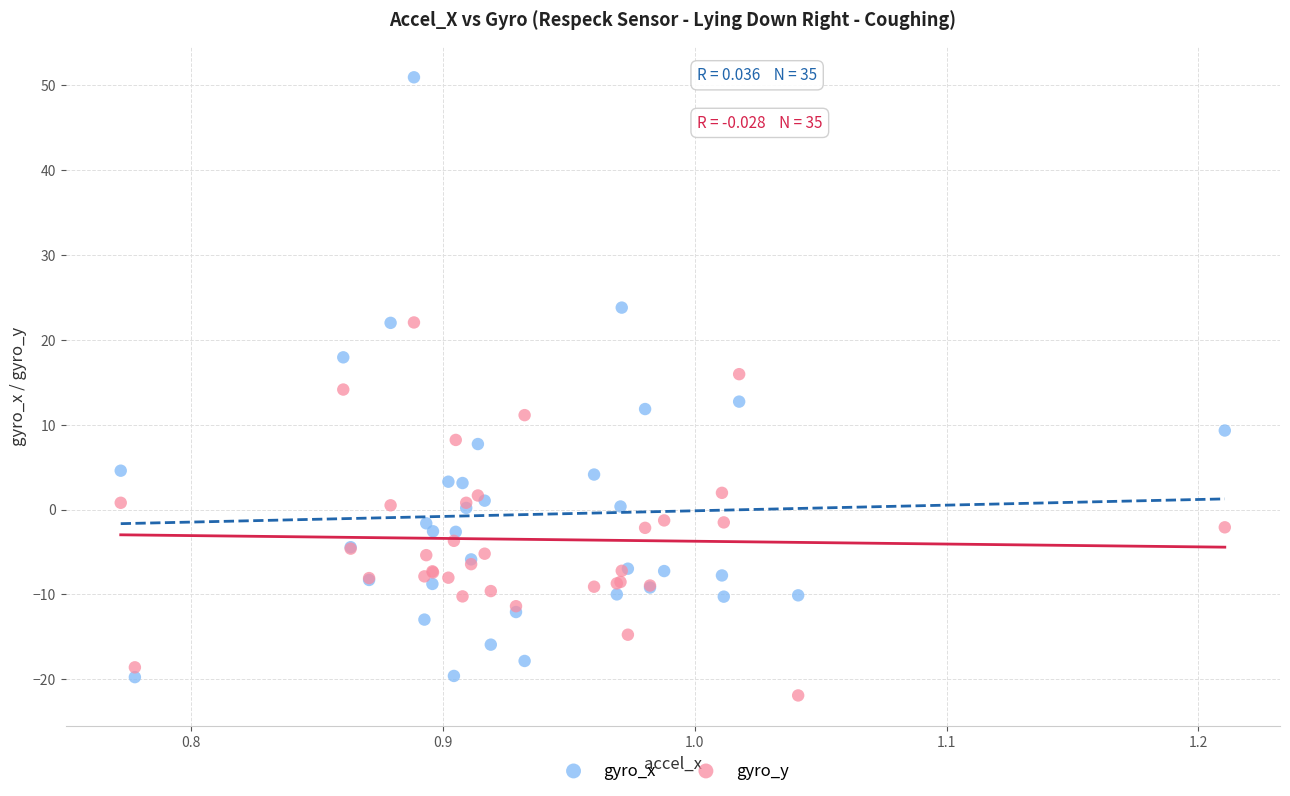

Which series contains the highest Y value?

gyro_x